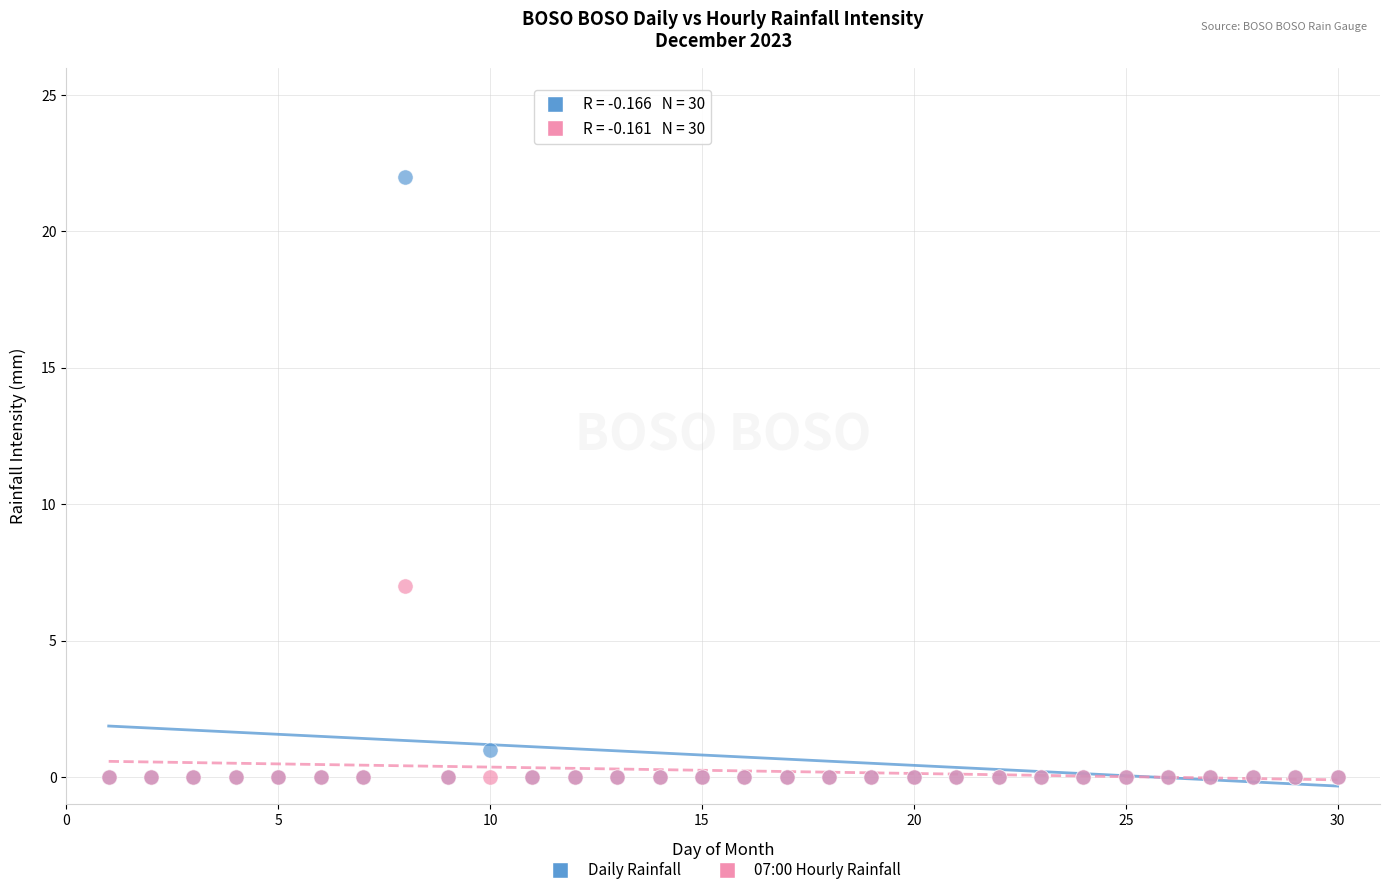

Across all series, what Y value is closest to 11?

7